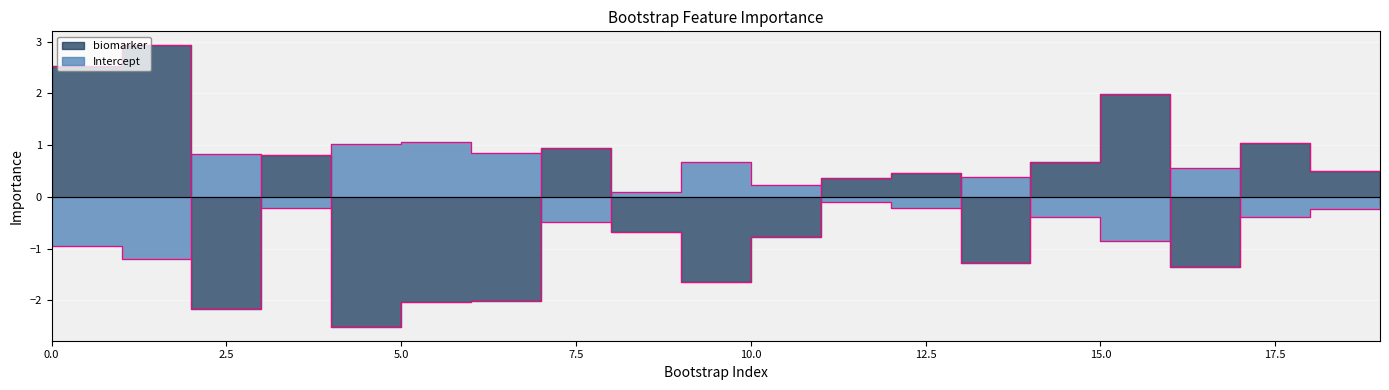

Is it true that Intercept equals -0.2 at 12?

True